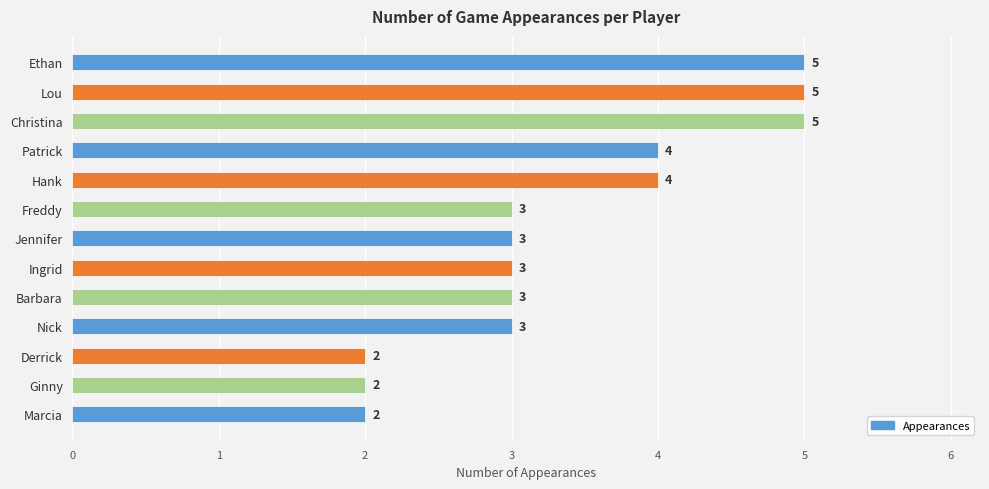

Is it true that the value at Freddy is 3?

True